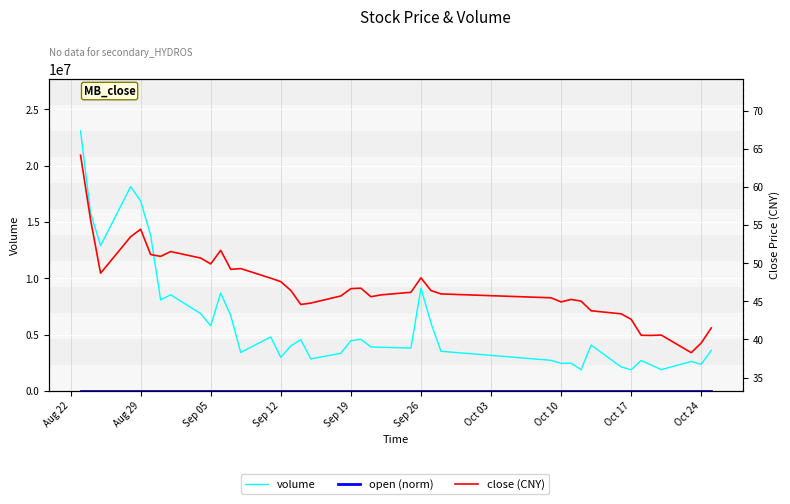

What is the sum of all open (norm) values?

94.0